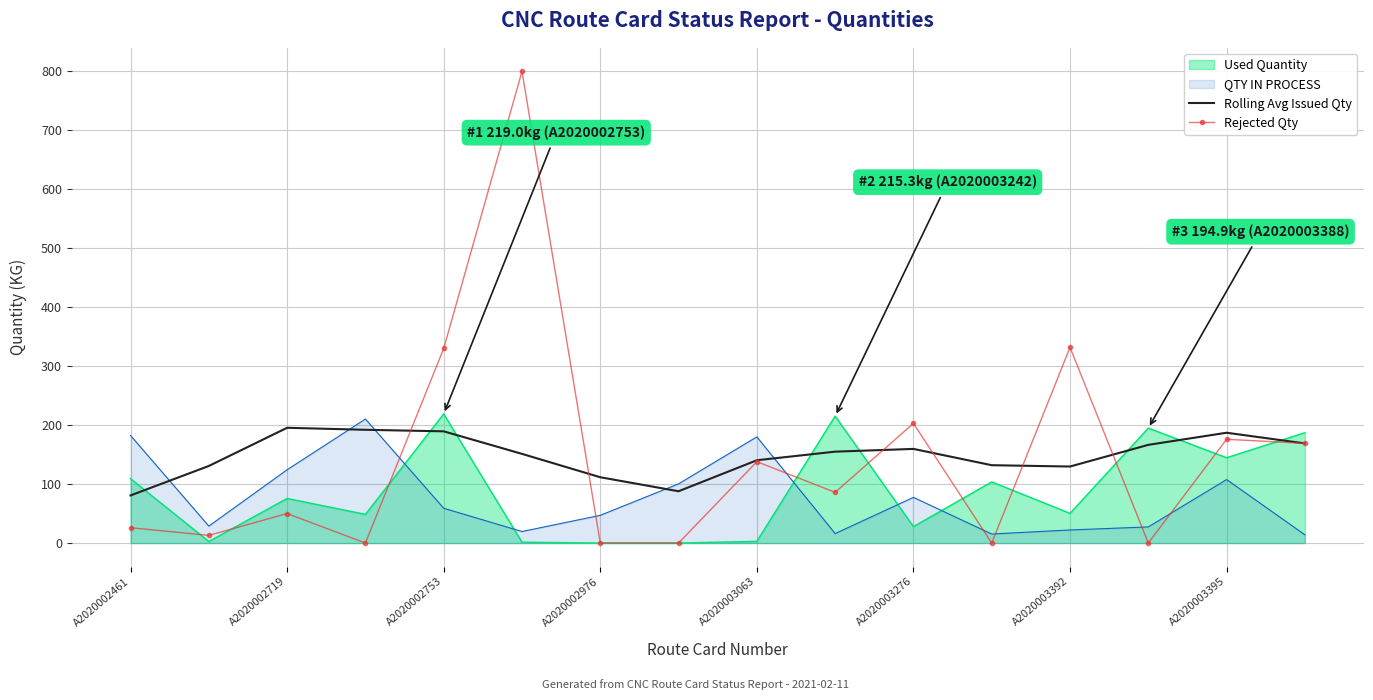

How many interior local peaks does the Rejected Qty series have?

6